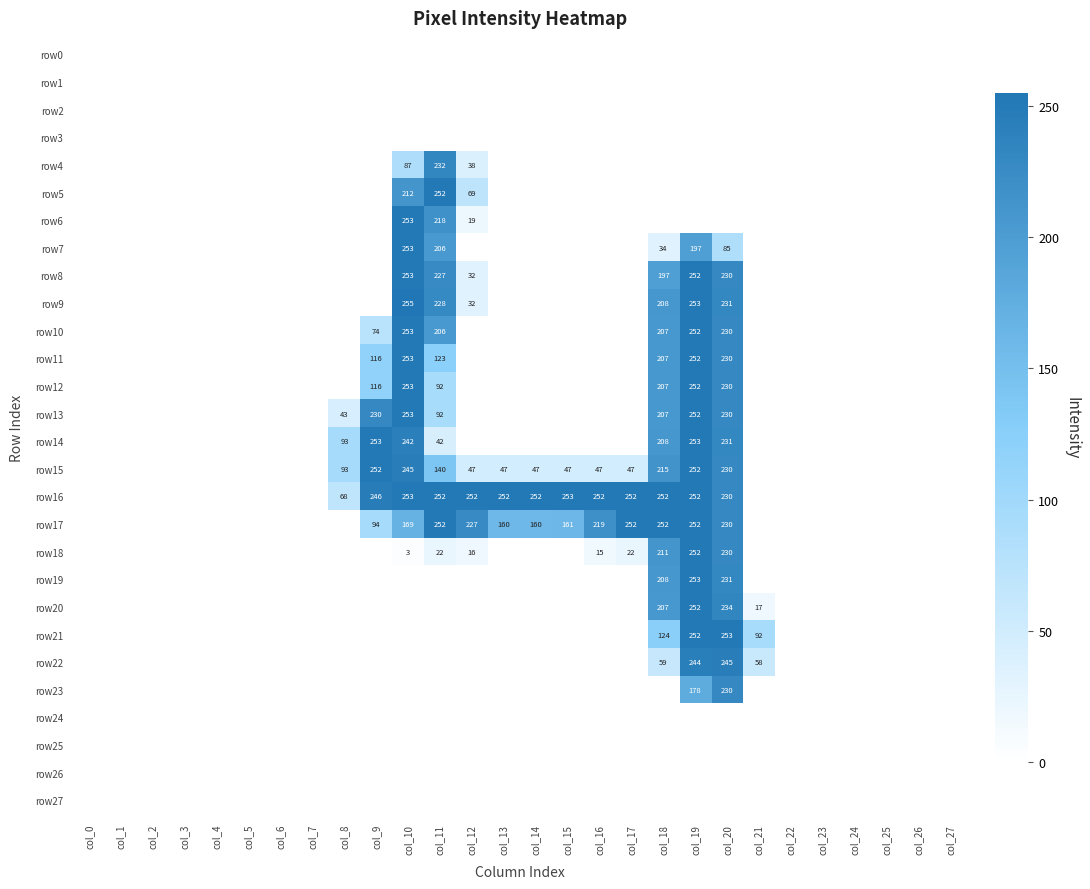

The value of row16 at col_12 is 252. True or false?

True